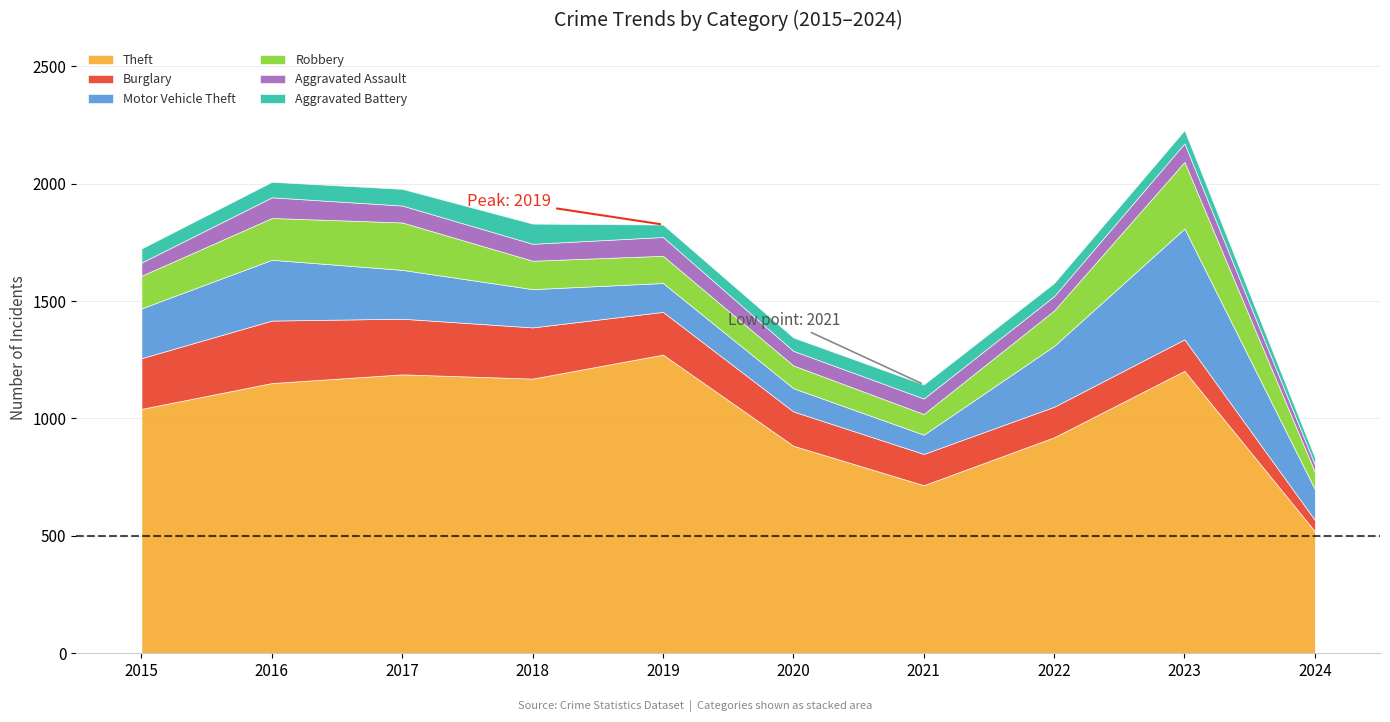

True or false: Aggravated Assault and Motor Vehicle Theft intersect in this chart.

False